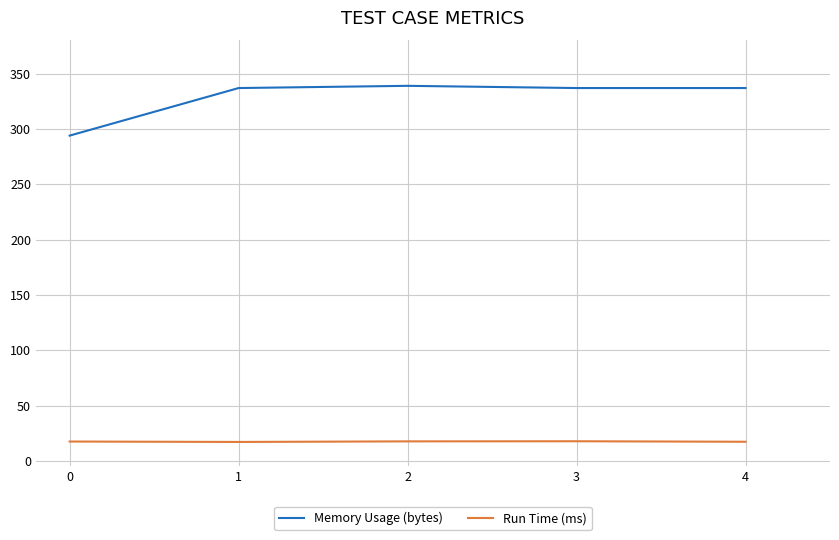

What is the sum of the Run Time (ms) values at 2 and 1?

34.7